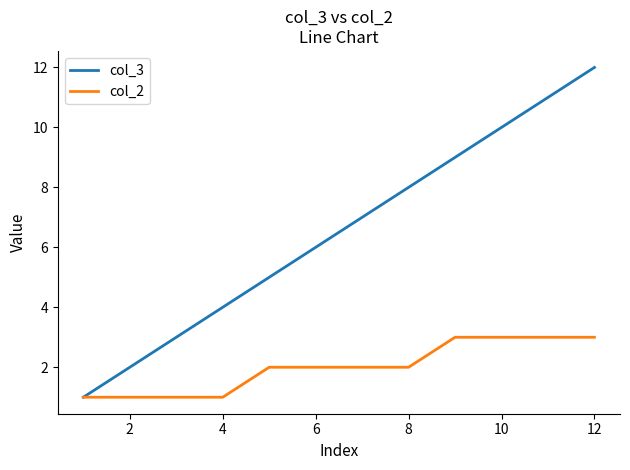

What is the greatest value displayed?

12